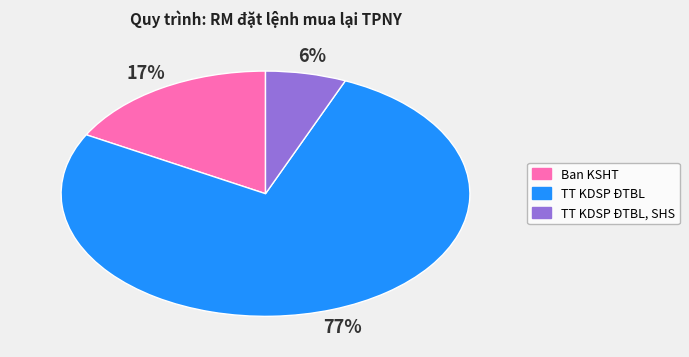

How many segments does this pie chart have?

3